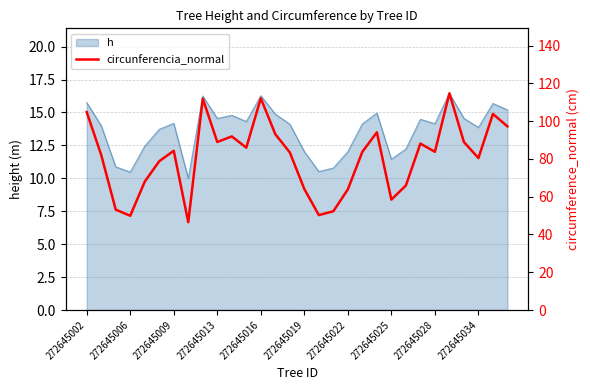

How many lines are shown in the chart?

1